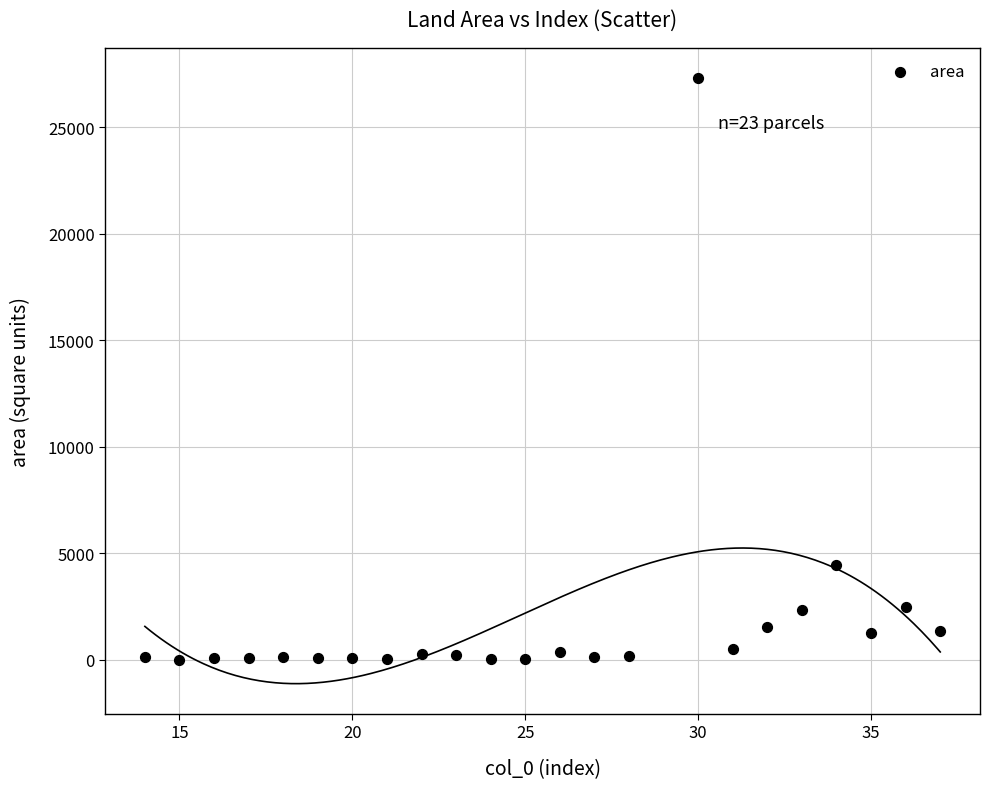

What Y value in the scatter plot is closest to 13649?

4425.0